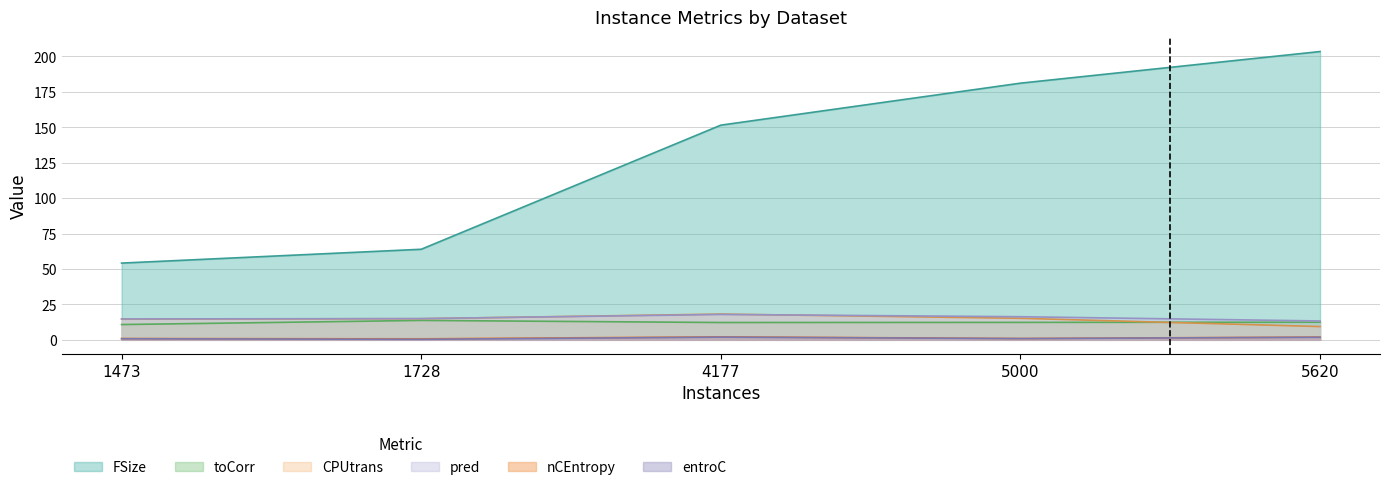

Where is pred nearest to the value 15?

1728